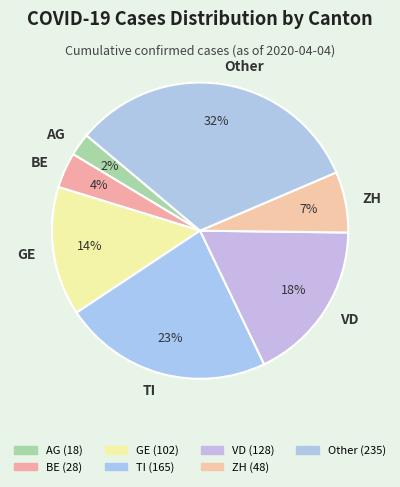

Do AG and GE together represent more than half of the pie?

No